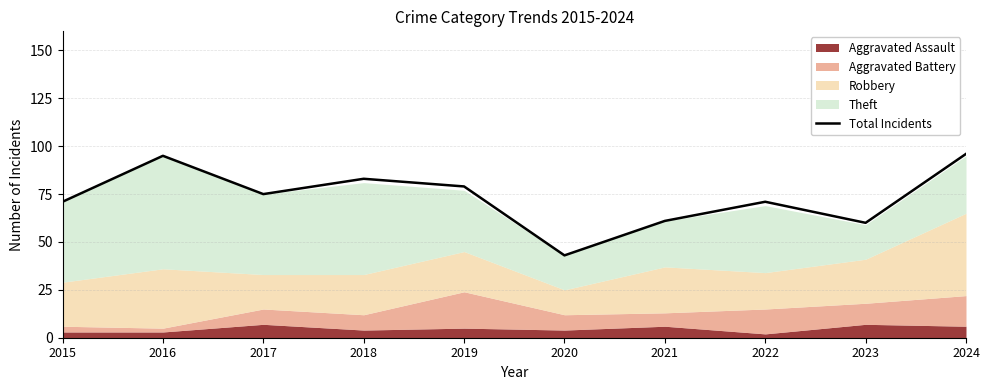

What is the difference between the values at 2021 and 2022?

10